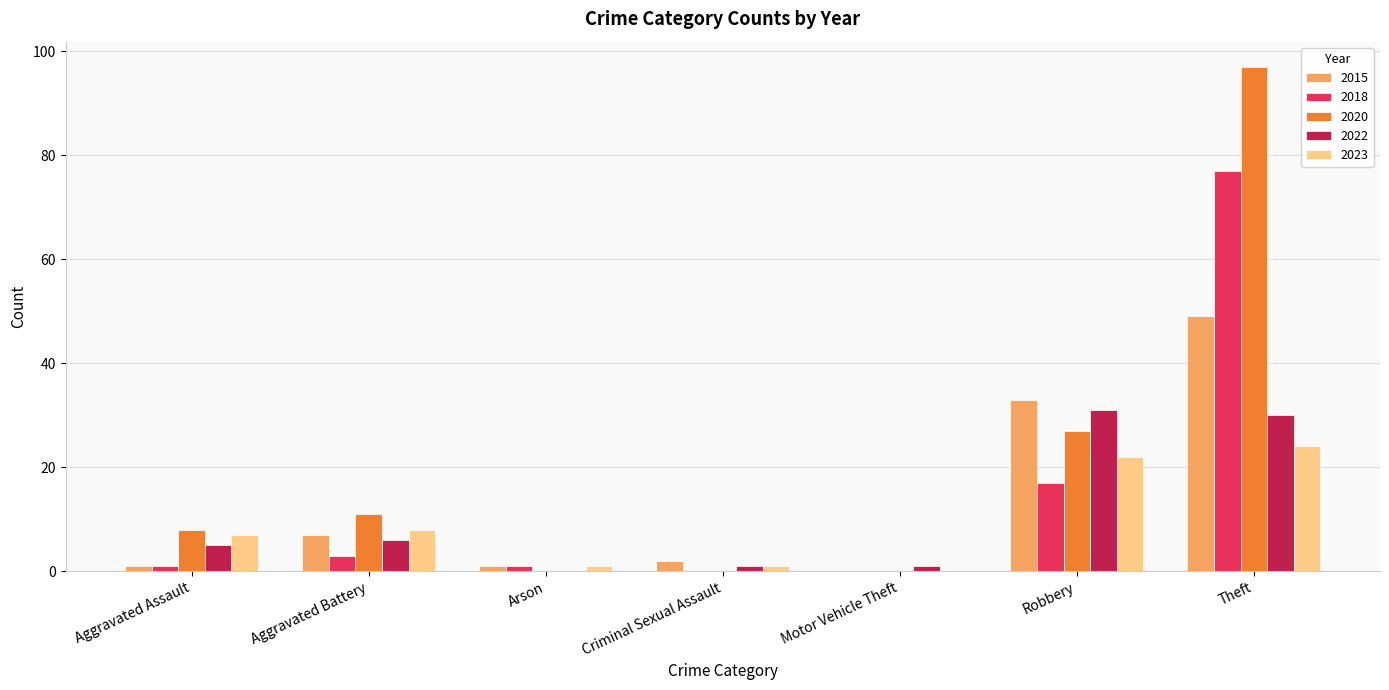

Reading left to right, transcribe all the data shown in this chart.

2015: 1	7	1	2	0	33	49
2018: 1	3	1	0	0	17	77
2020: 8	11	0	0	0	27	97
2022: 5	6	0	1	1	31	30
2023: 7	8	1	1	0	22	24